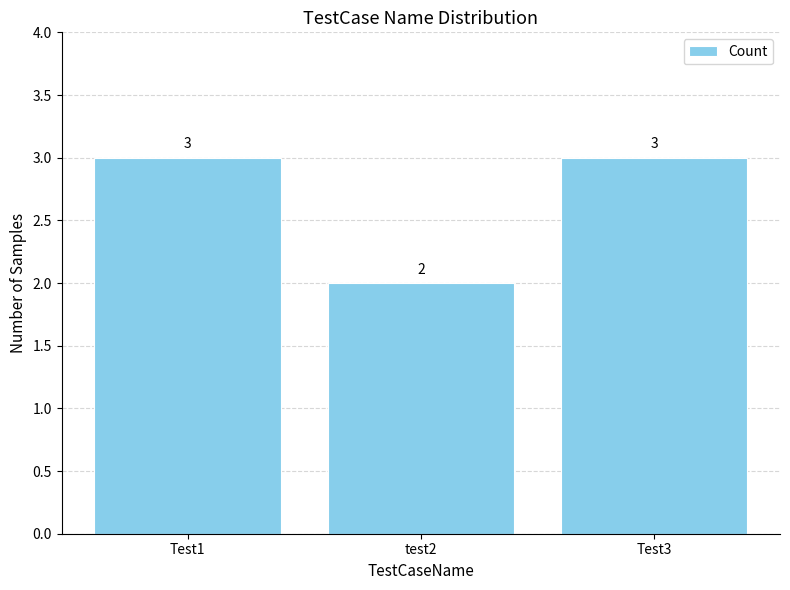

What is the label of the 1st bar from the left?

Test1